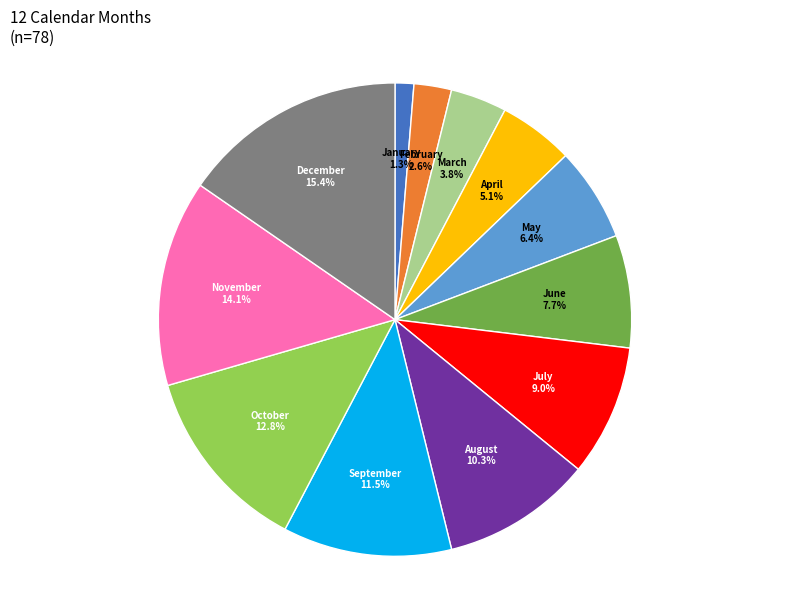

Between January and March, which is larger?

March